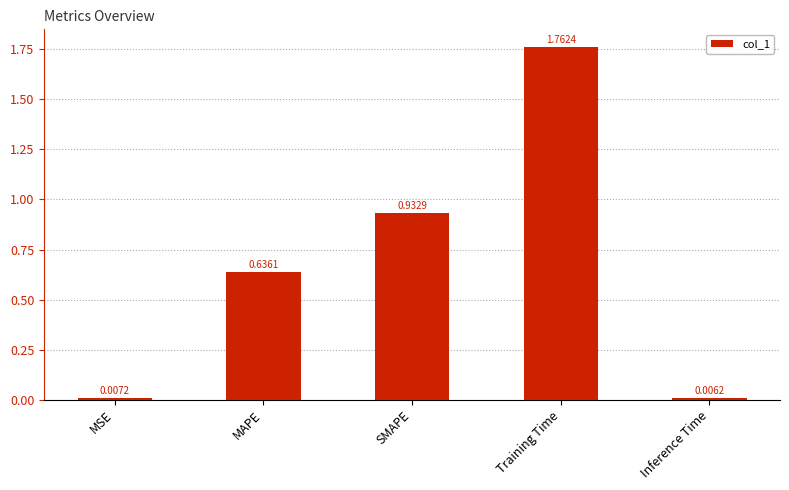

What is the sum of all values?

3.3